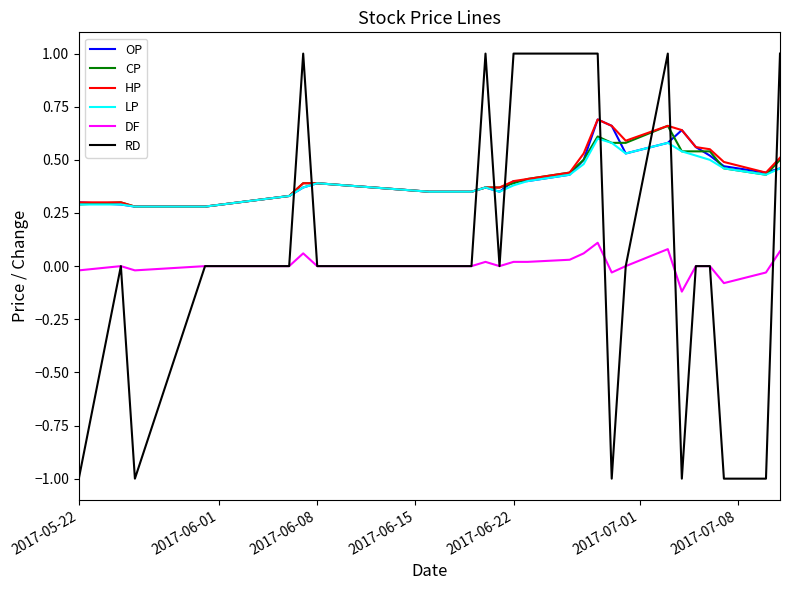

How many OP values are between 0 and 1?

25